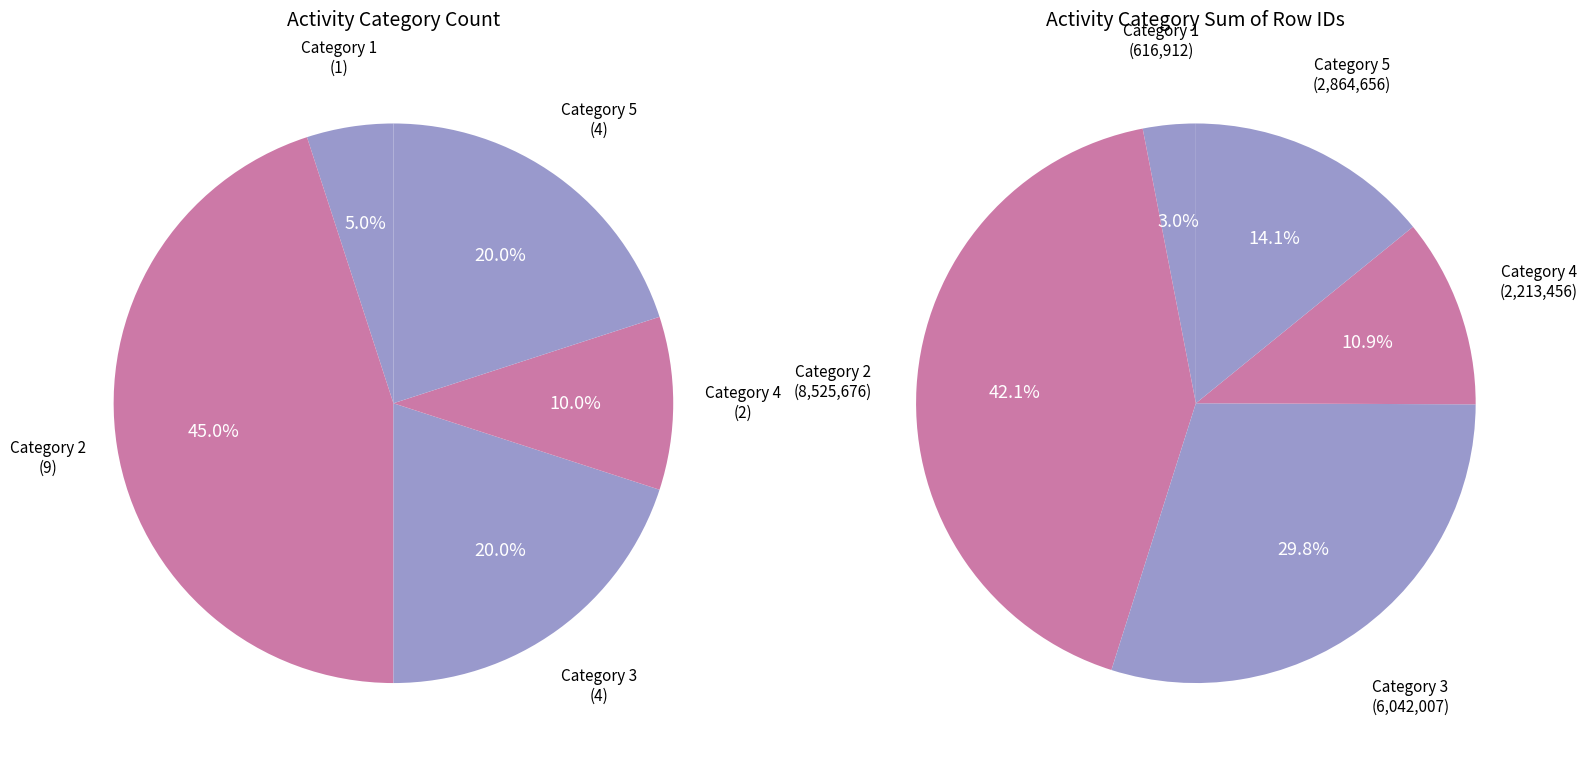

Is there any slice that represents more than half of the pie?

No